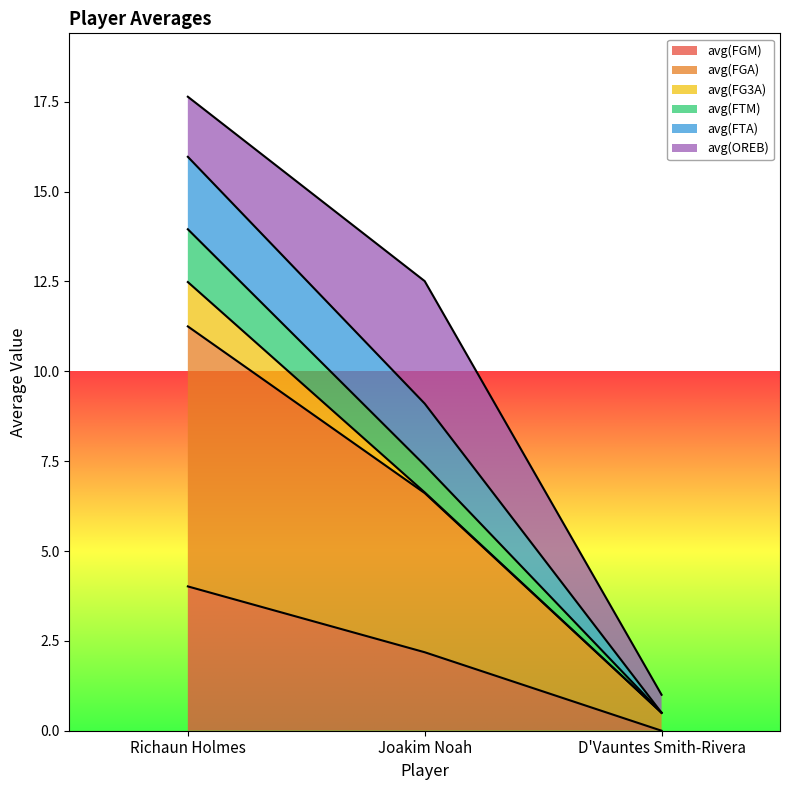

The value of avg(FGA) at Joakim Noah is 6.6. True or false?

True